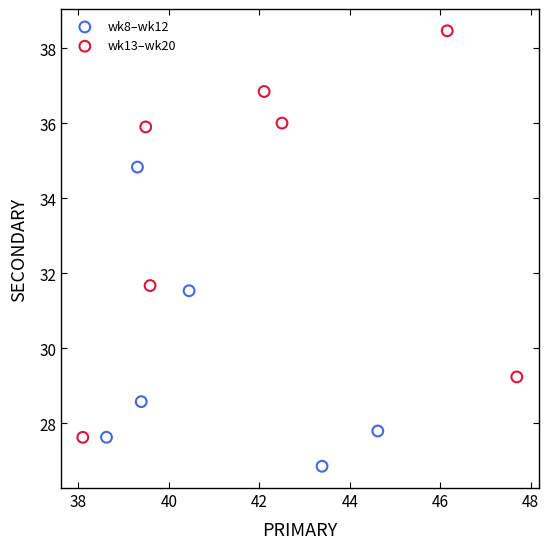

Which series contains the highest Y value?

wk13–wk20